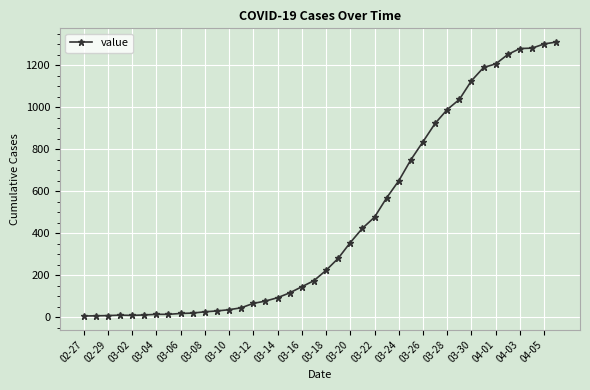

What is the maximum value shown in the chart?

1310